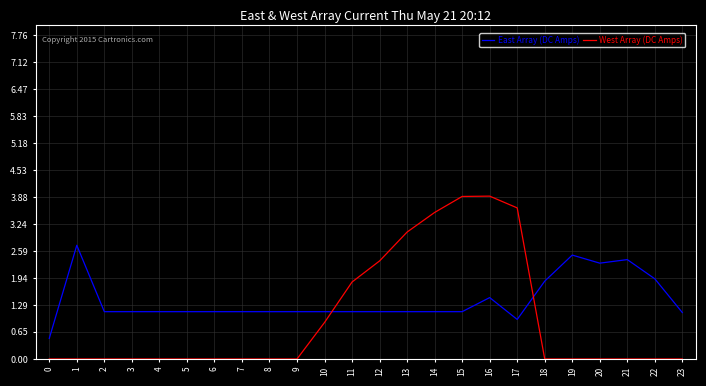

Does the chart display data point markers on the line(s)?

No